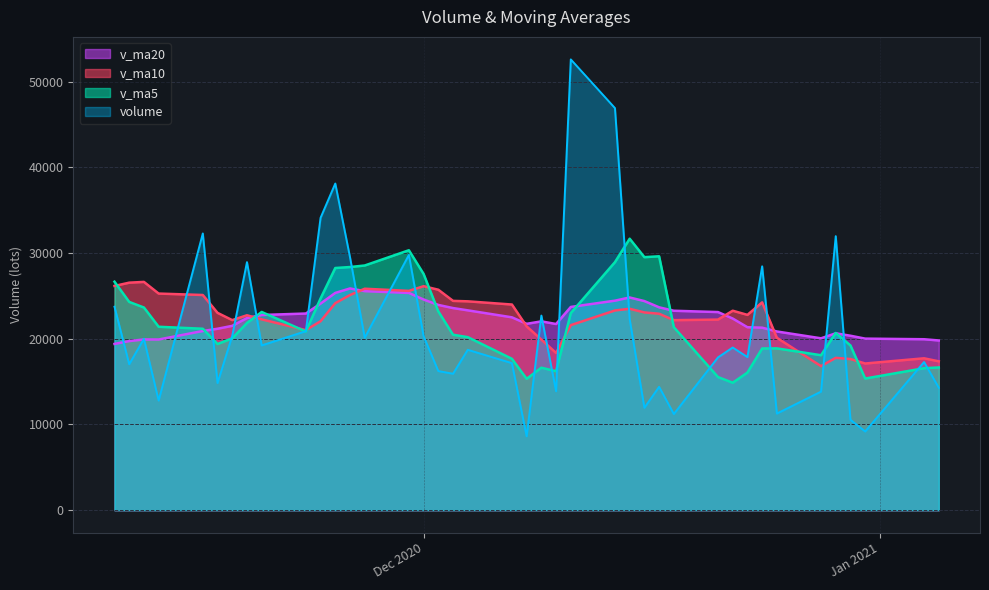

What is the smallest value displayed?

8623.5